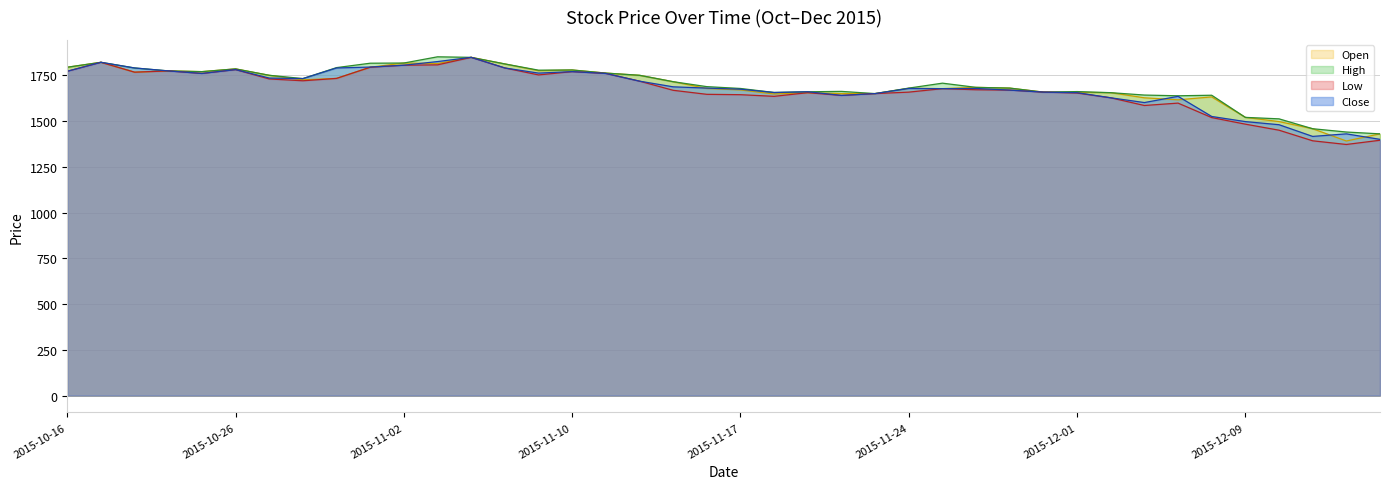

True or false: Low has more than 1 points higher than both neighbors.

True